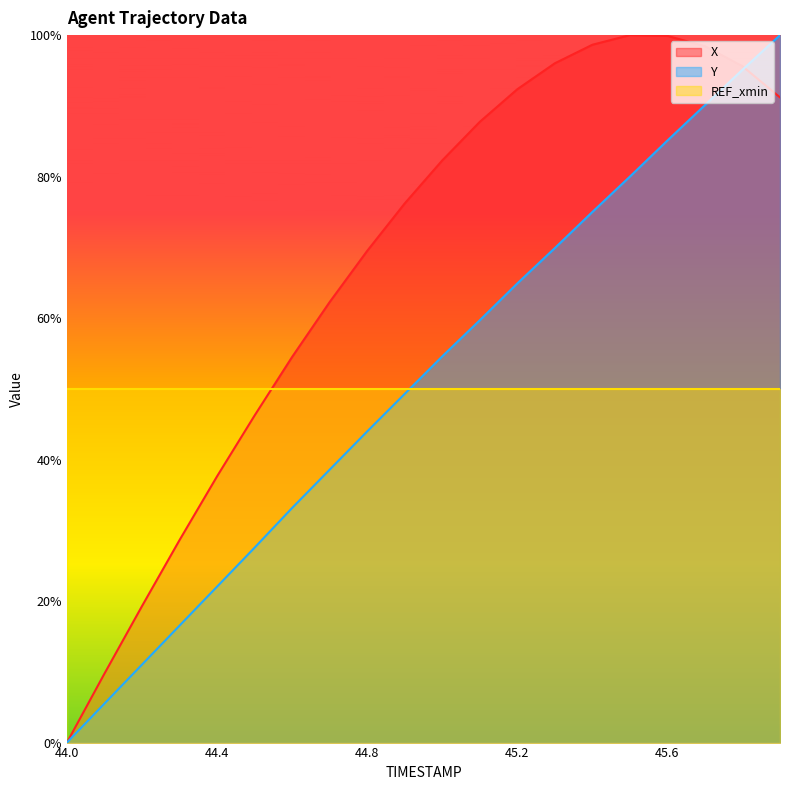

Between 45.3 and 45.9, which series saw the biggest shift?

Y